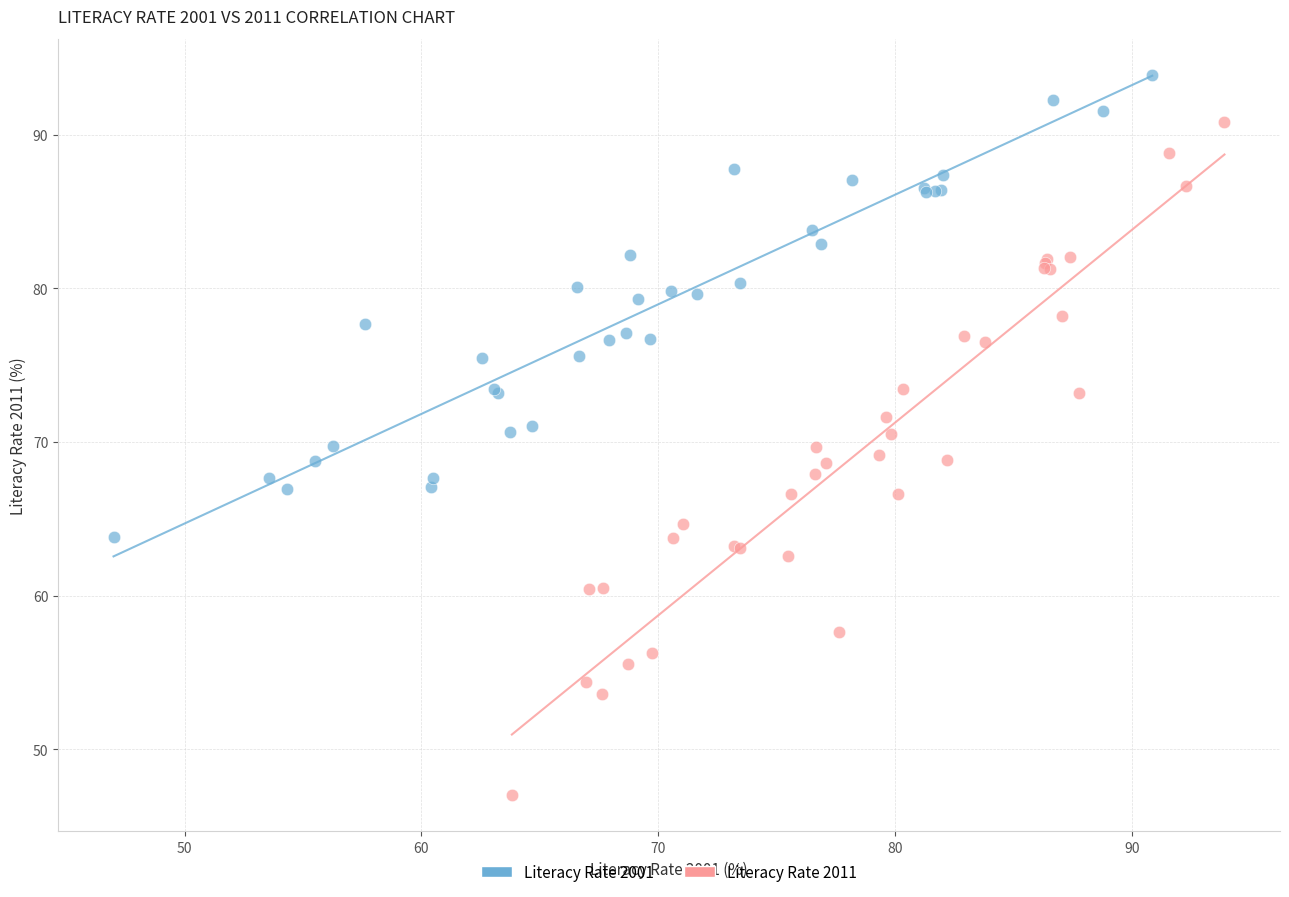

Which series has the widest spread of Y values?

Literacy Rate 2011